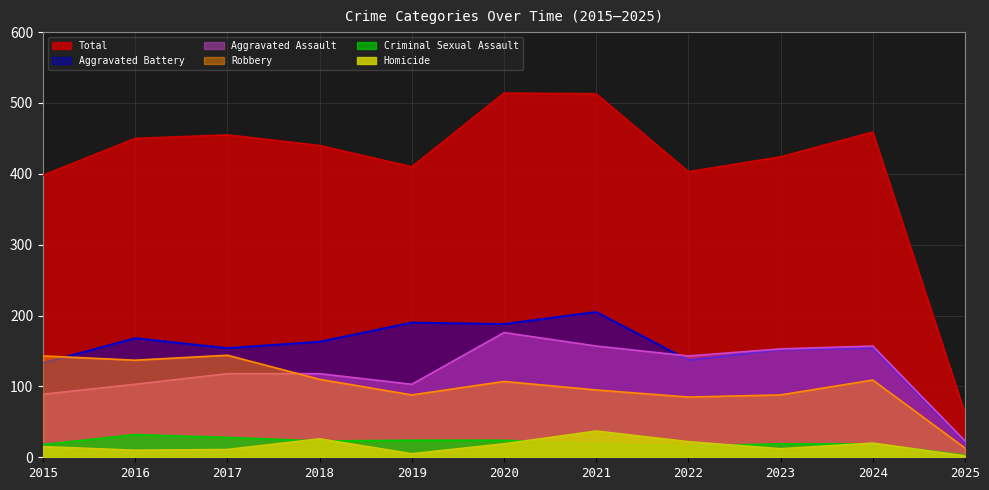

What is the sum of the Total values at 2025 and 2020?

576